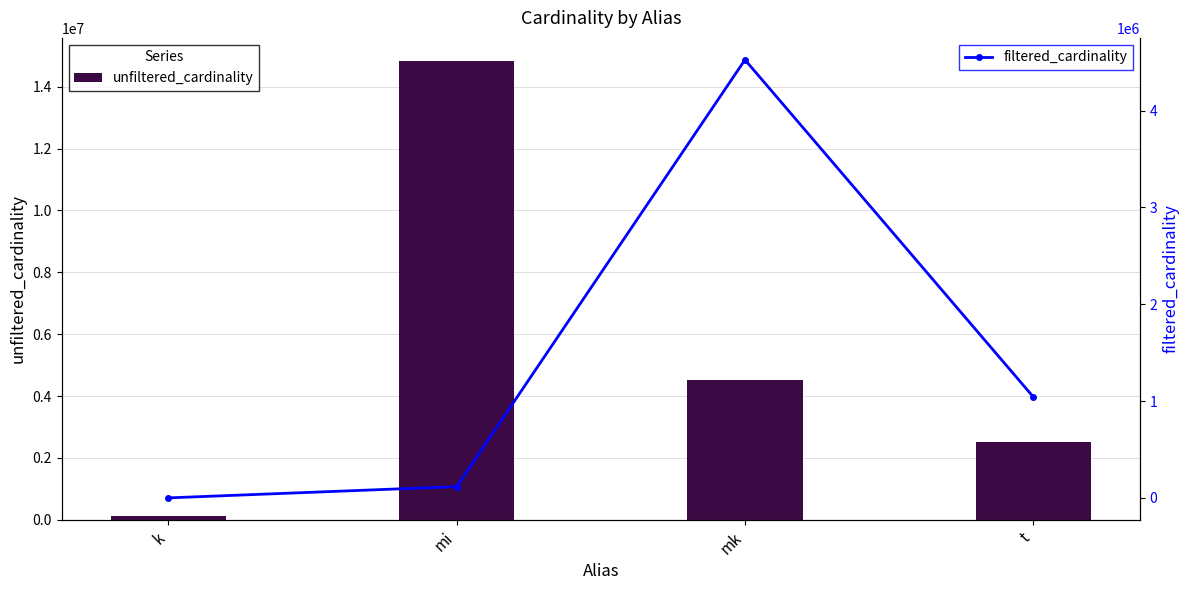

Where is filtered_cardinality nearest to the value 2261965?

t